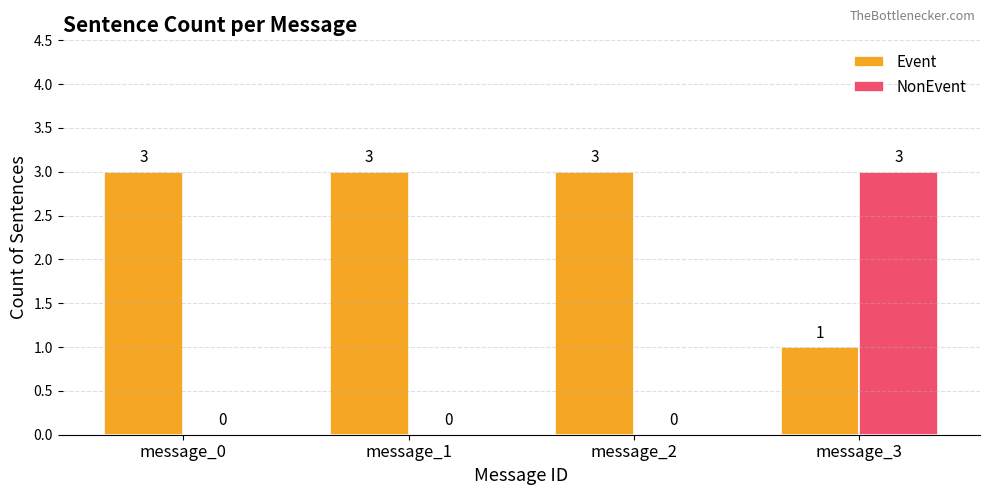

Count the number of categories in the chart.

4